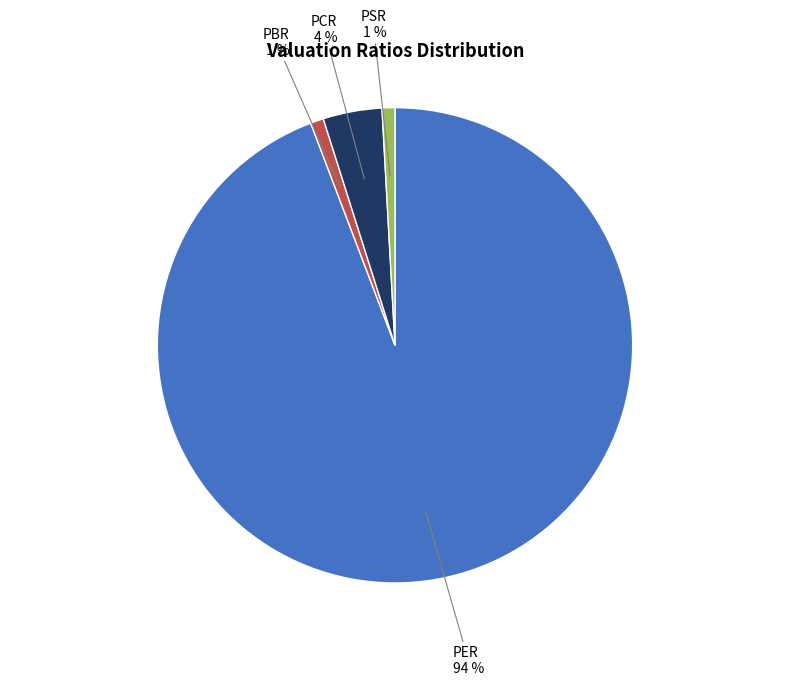

The PER slice represents 94% of the pie. True or false?

True